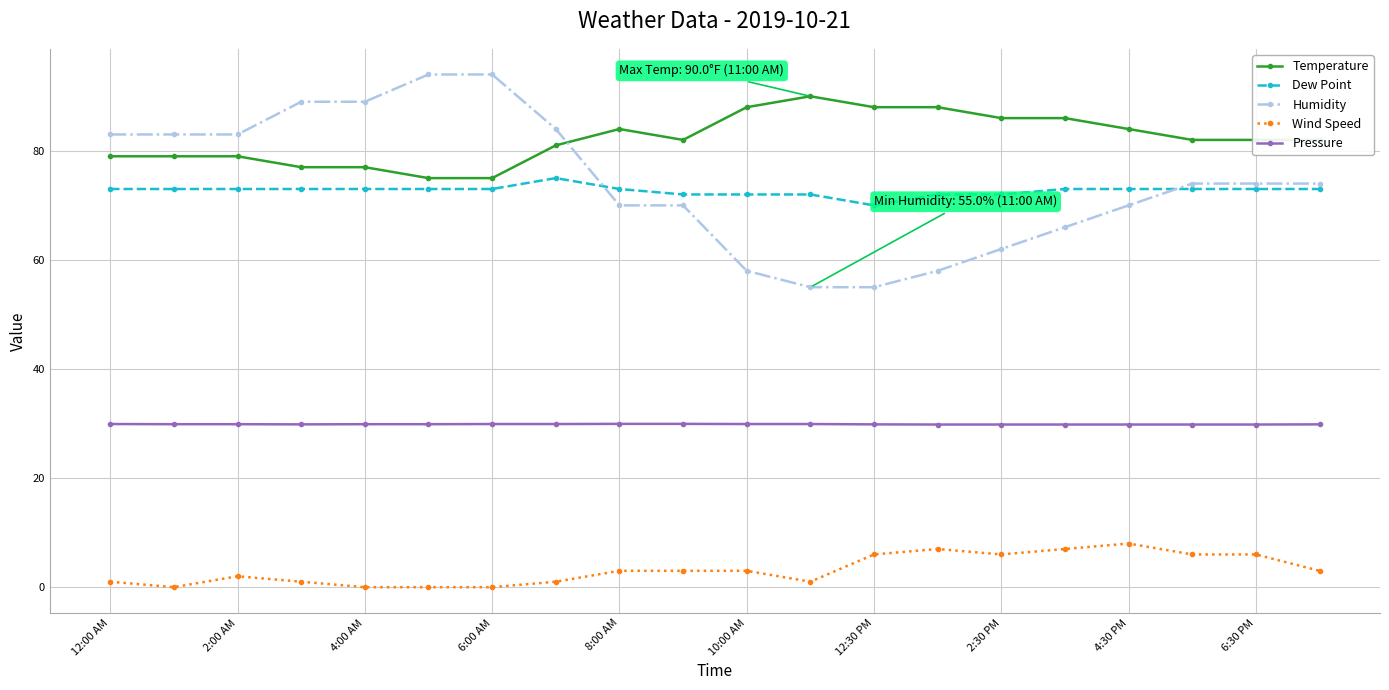

What is the maximum value for Dew Point?

75.0